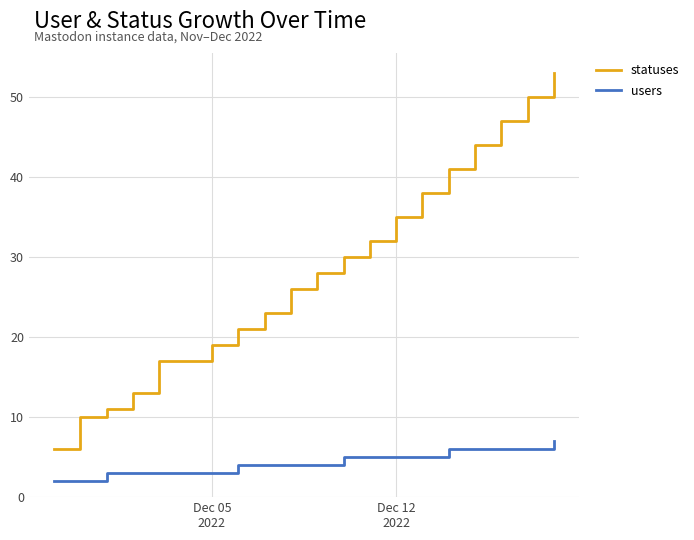

What is the difference between the maximum and minimum values in the users series?

5